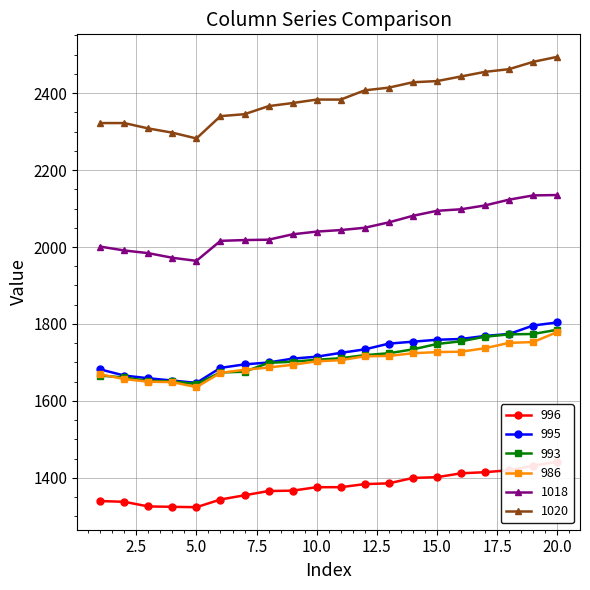

What is the minimum value for 1020?

2282